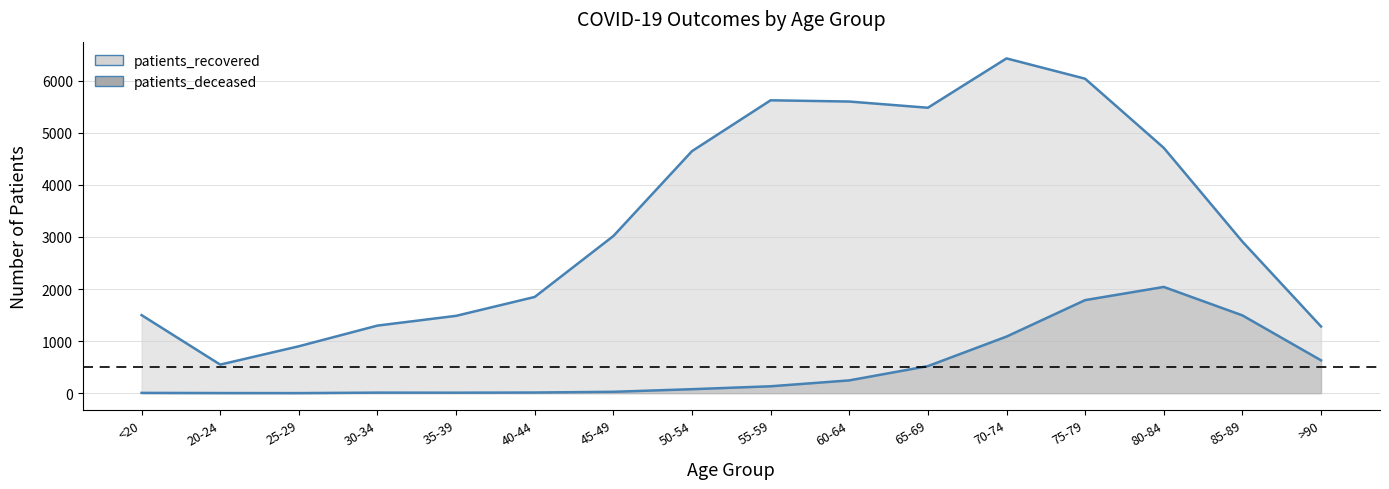

At which category does the chart reach its minimum across all series?

25-29